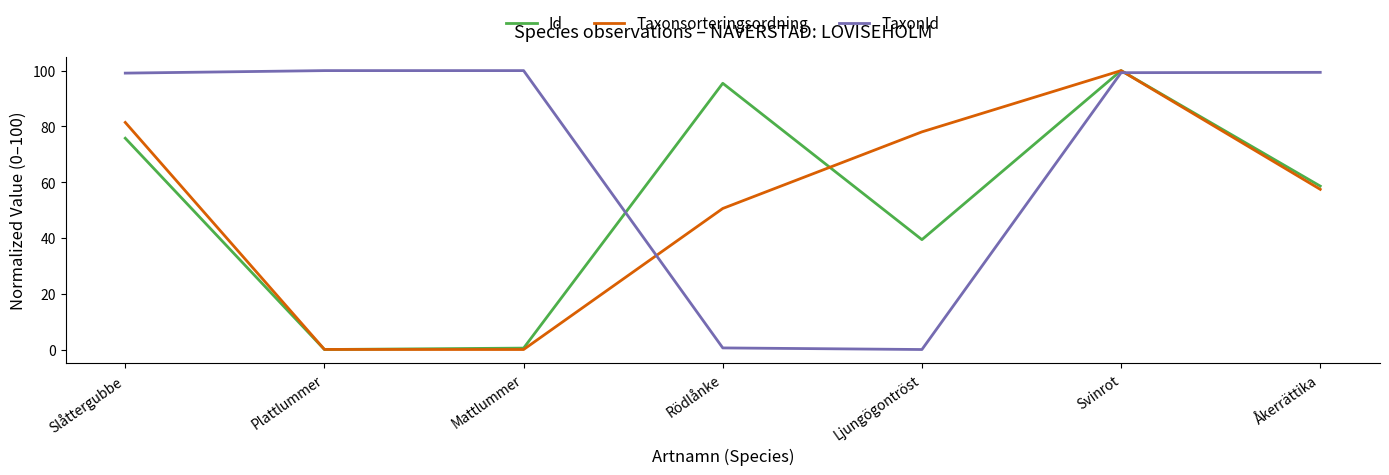

What is the approximate value of TaxonId at Svinrot?

99.3